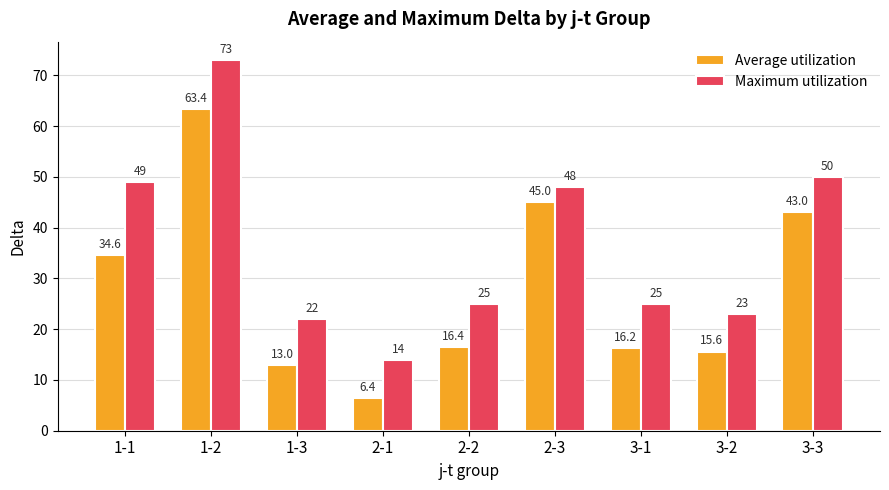

Is the value of Average utilization at 3-3 greater than the value of Maximum utilization at 2-2?

Yes